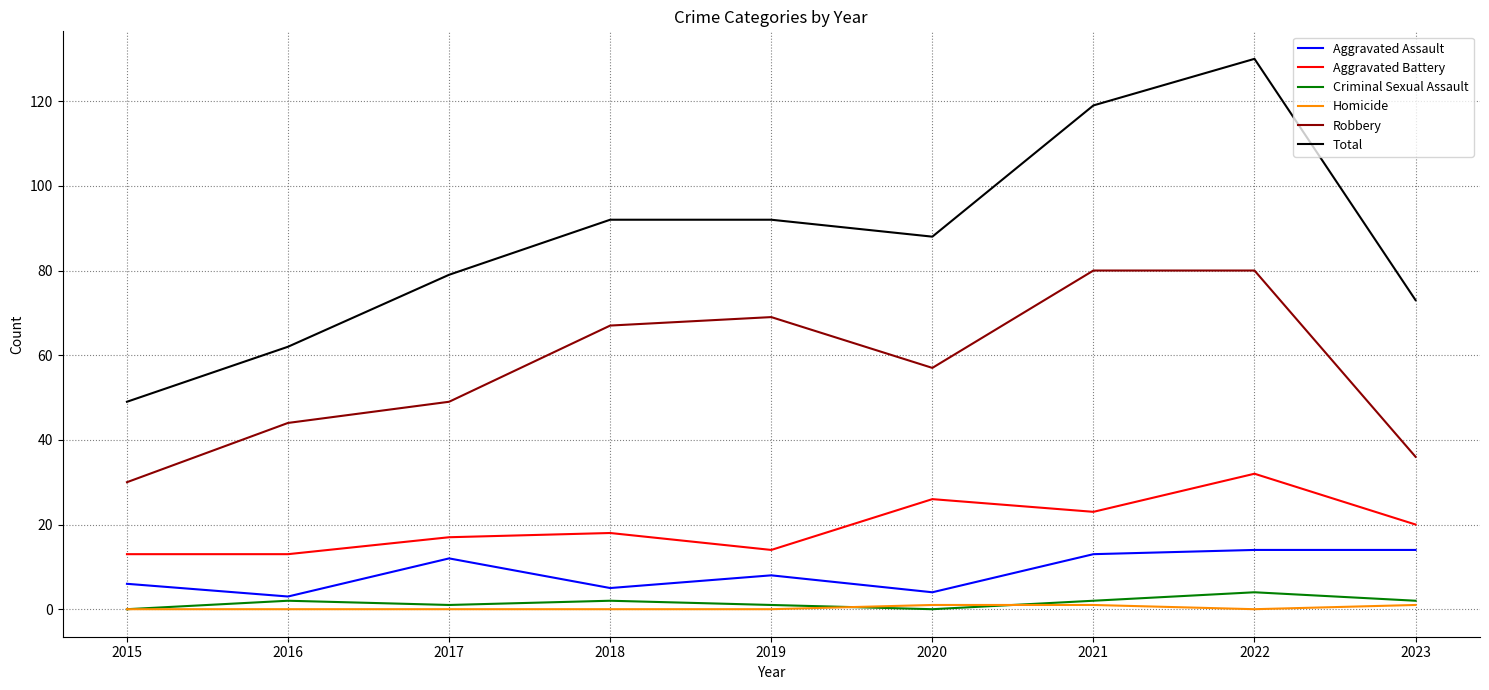

How many values in the Aggravated Assault series are below 8?

4